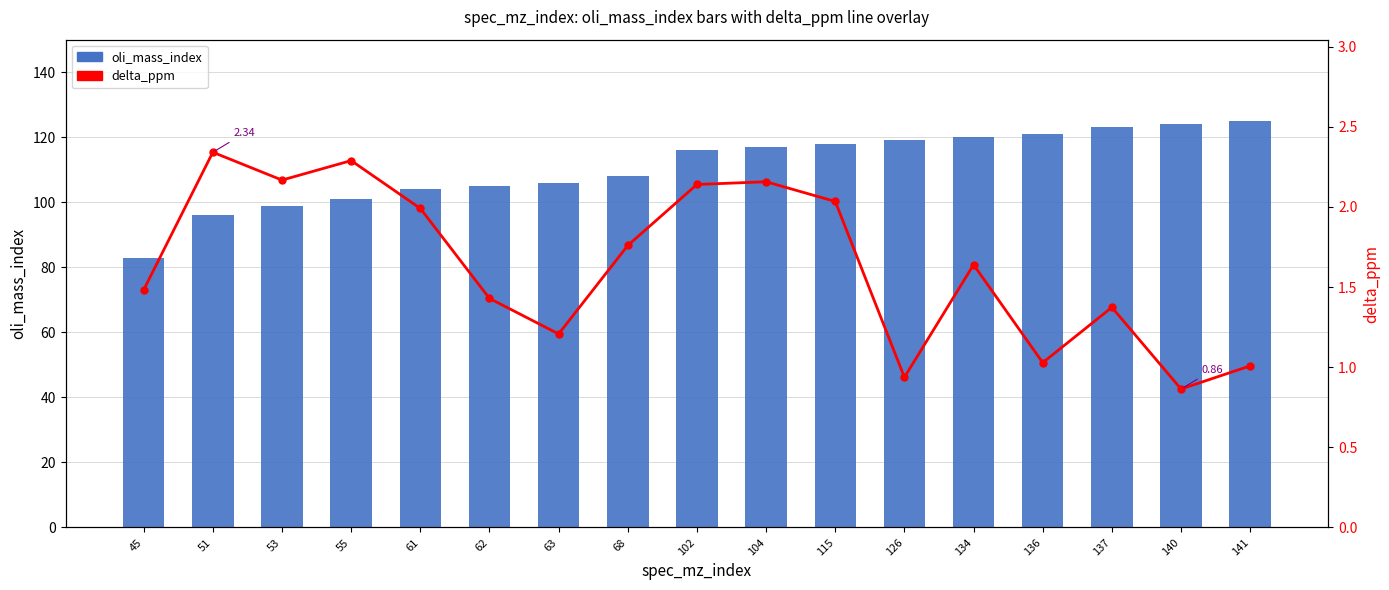

What is the minimum value for delta_ppm?

0.9